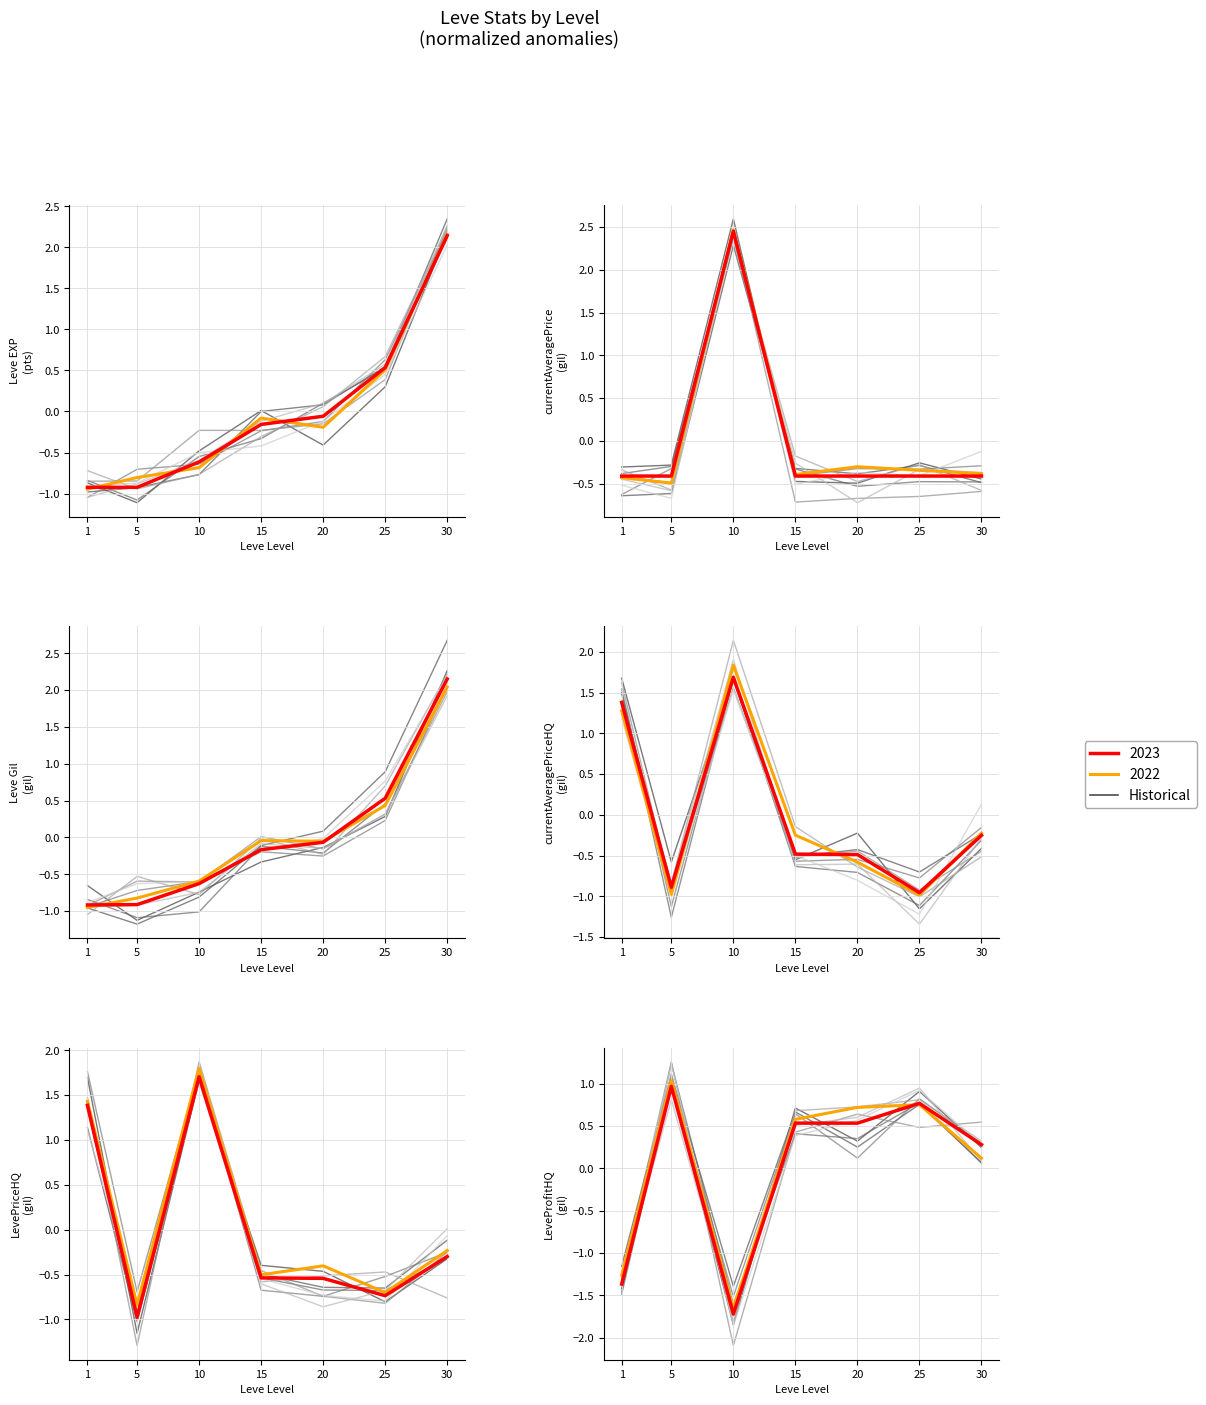

List the labels in order of value, smallest first.

10, 1, 30, 20, 15, 25, 5